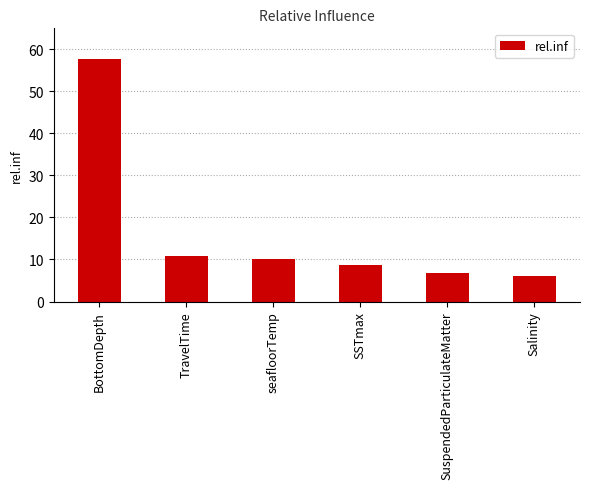

Reading left to right, transcribe all the data shown in this chart.

57.7	10.8	10.1	8.7	6.7	6.0